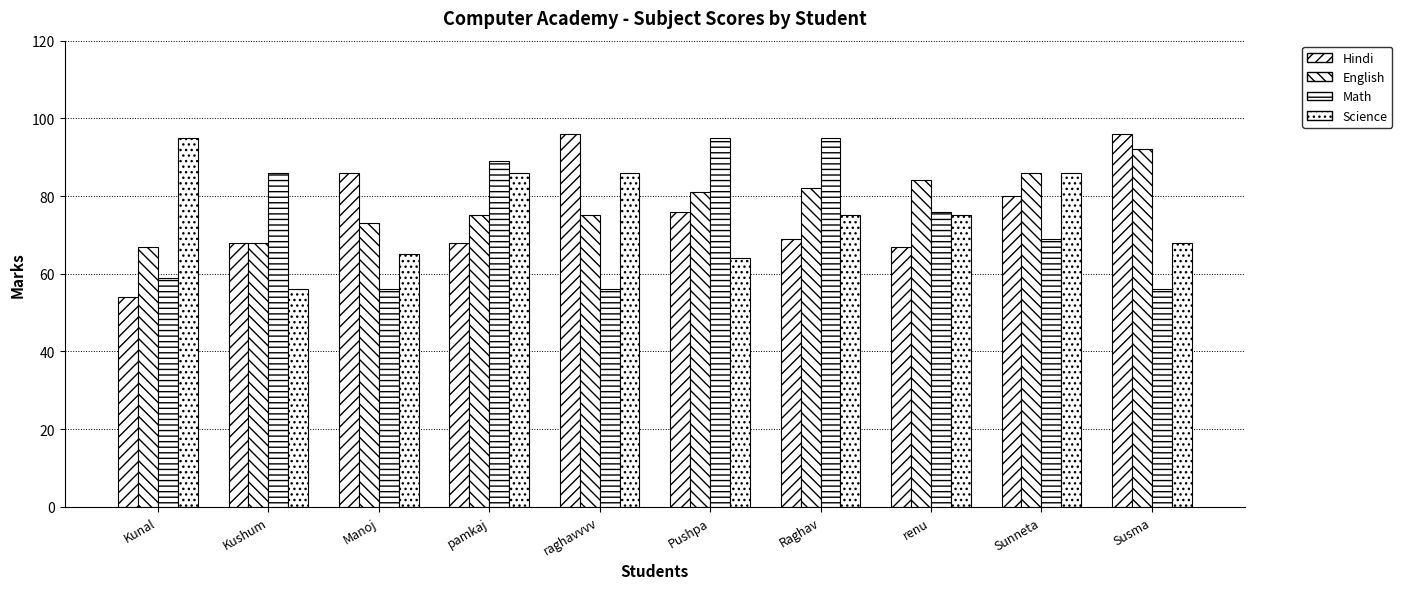

Is the value of Science at Sunneta greater than the value of English at pamkaj?

Yes